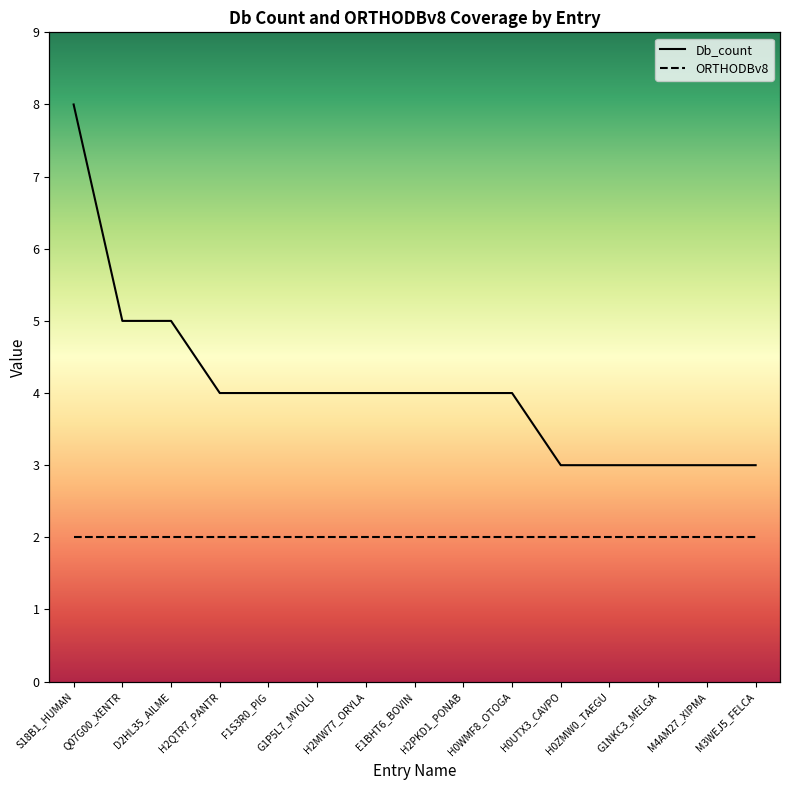

How many data points does each series have?

15